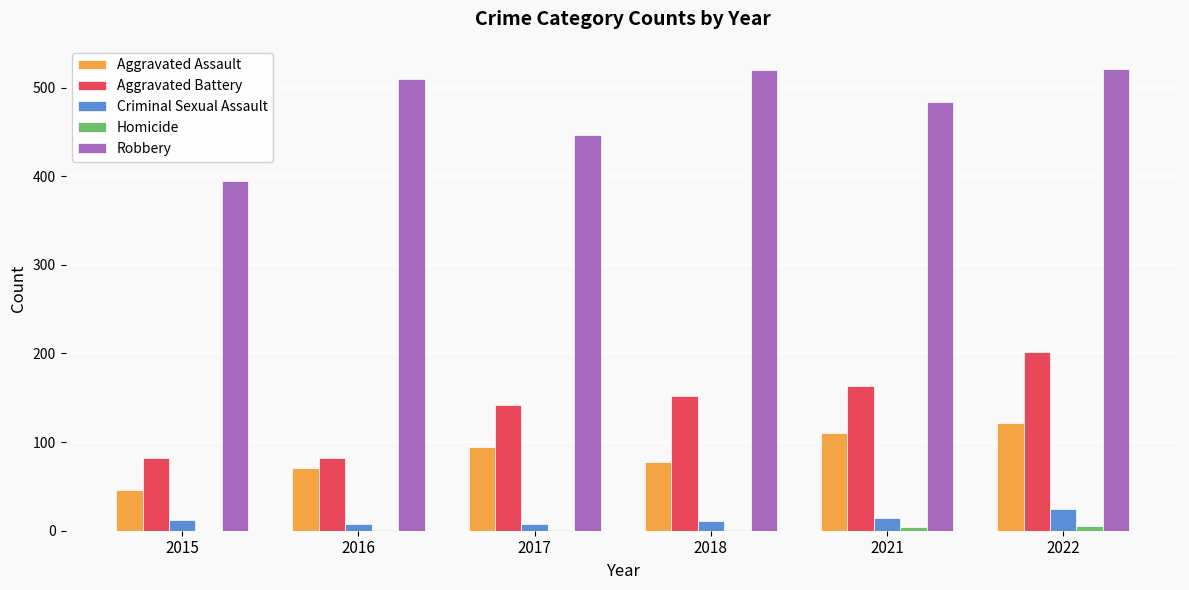

How many distinct data groups are displayed?

5